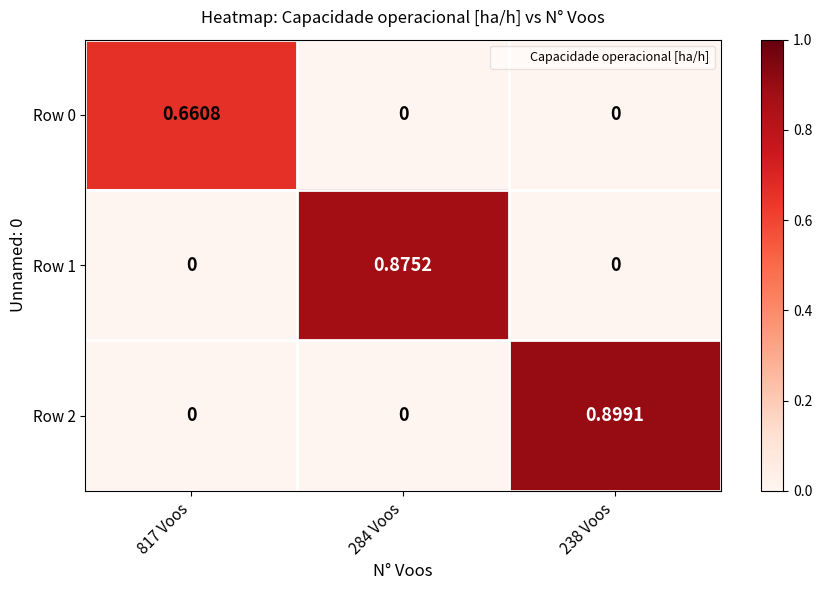

How many categories are shown in the chart?

3